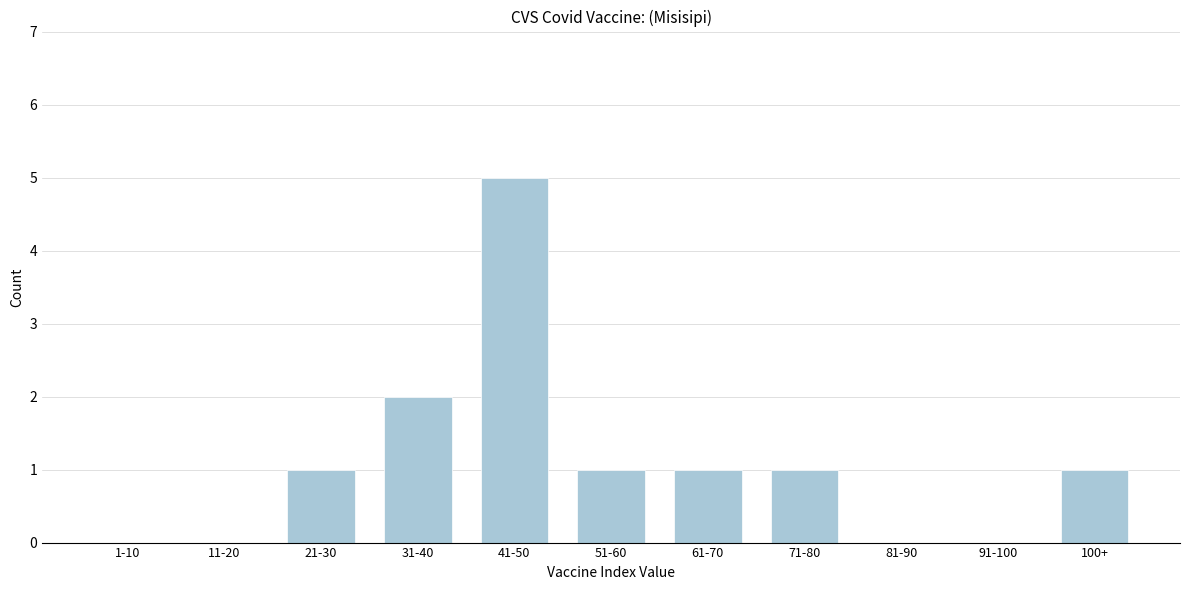

Reading left to right, what are all the values shown in this chart?

1-10=0	11-20=0	21-30=1	31-40=2	41-50=5	51-60=1	61-70=1	71-80=1	81-90=0	91-100=0	100+=1